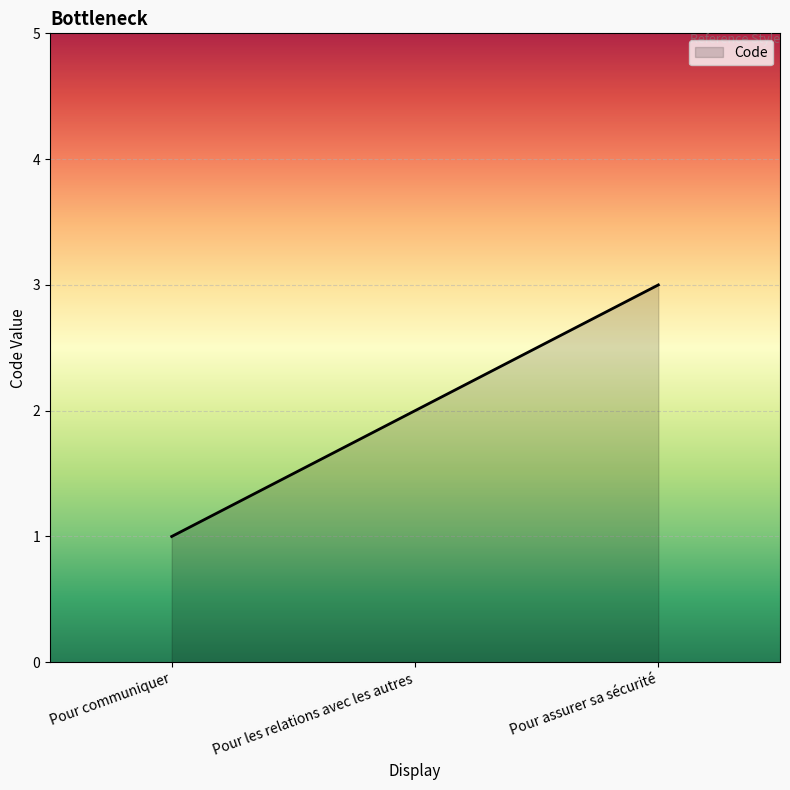

What value does the data have at Pour les relations avec les autres?

2